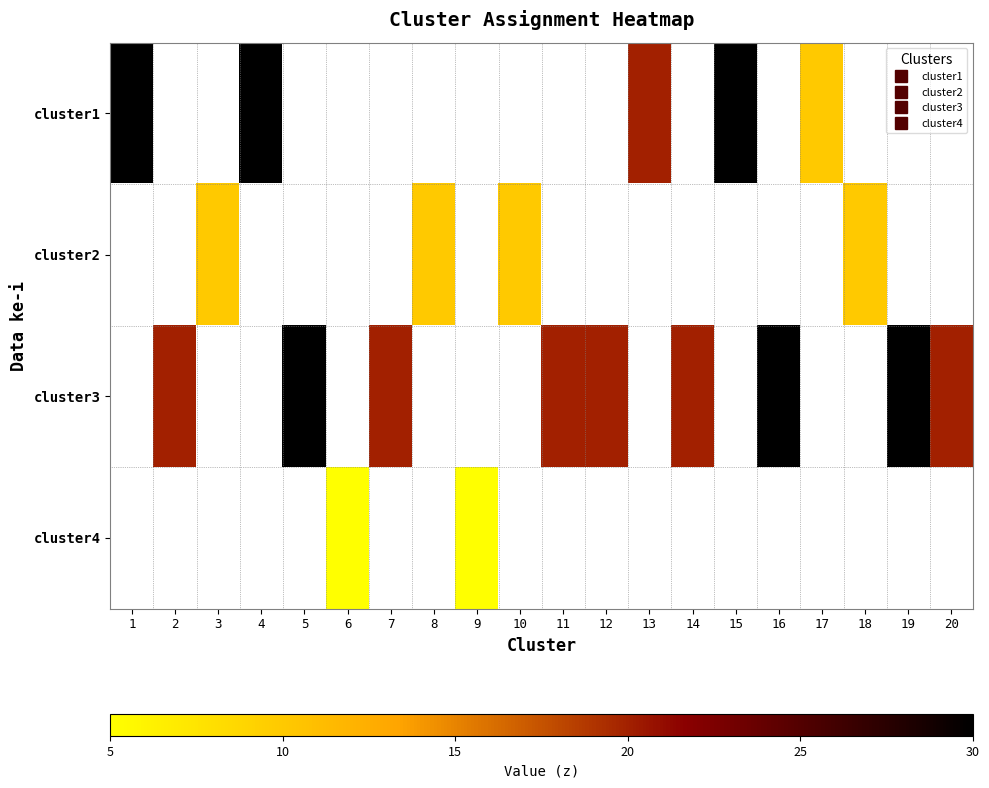

At 16, list the series in order from smallest to largest.

cluster1, cluster2, cluster4, cluster3